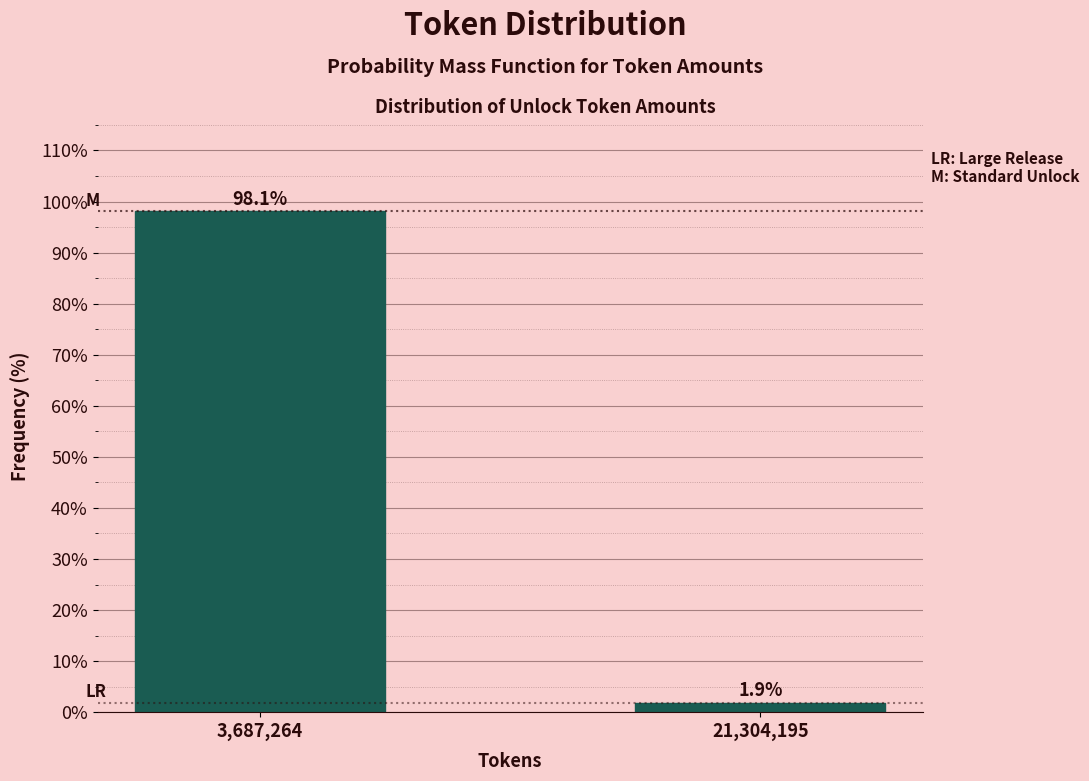

Reading left to right, extract all data points from this chart.

98.1	1.9